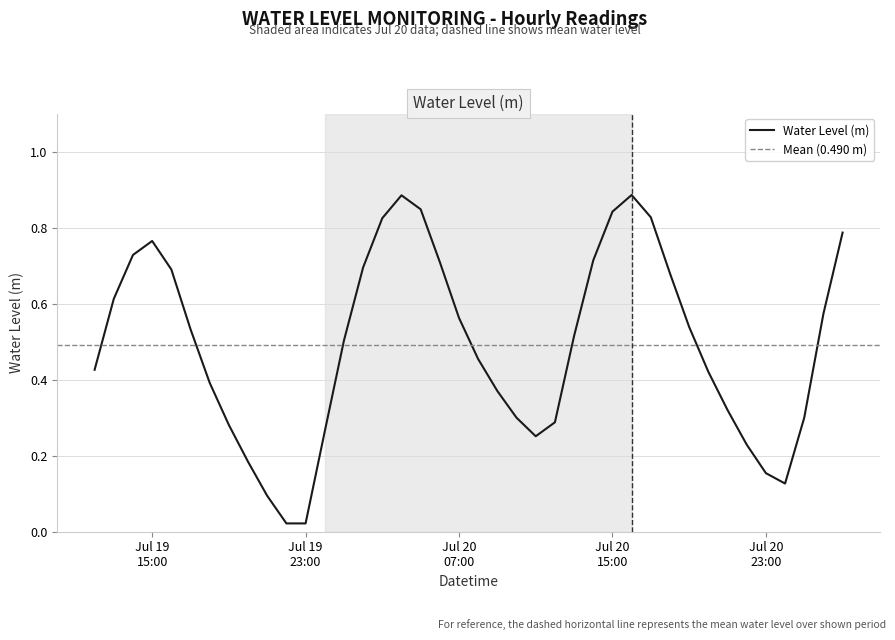

Reading right to left, what are all the values shown in this chart?

0.8	0.6	0.3	0.1	0.2	0.2	0.3	0.4	0.5	0.7	0.8	0.9	0.8	0.7	0.5	0.3	0.3	0.3	0.4	0.5	0.6	0.7	0.8	0.9	0.8	0.7	0.5	0.3	0.0	0.0	0.1	0.2	0.3	0.4	0.5	0.7	0.8	0.7	0.6	0.4